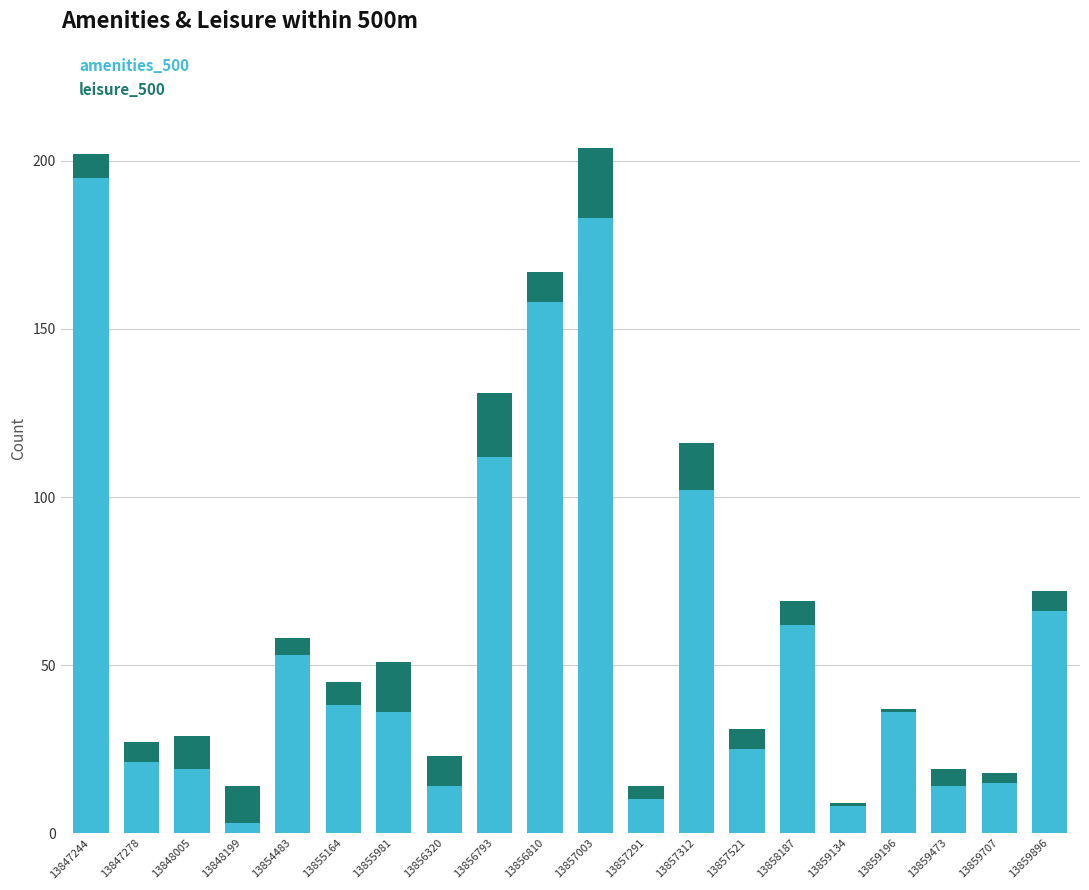

What is the value of the amenities_500 bar at the 17th from the left?

36